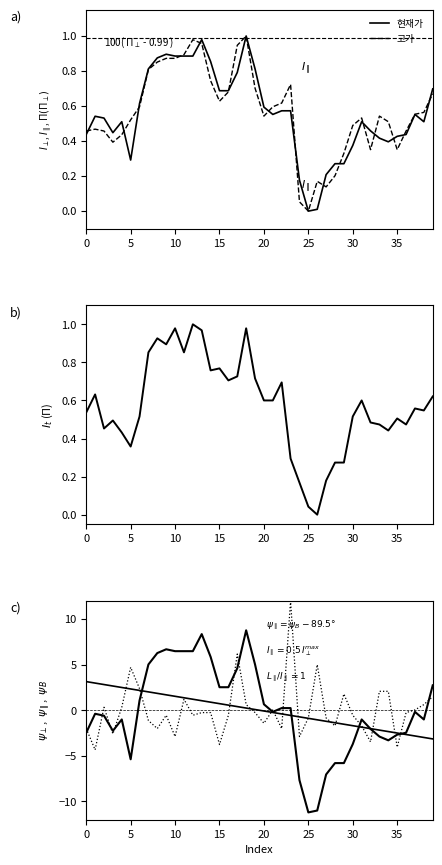

How many data points does each series have?

40